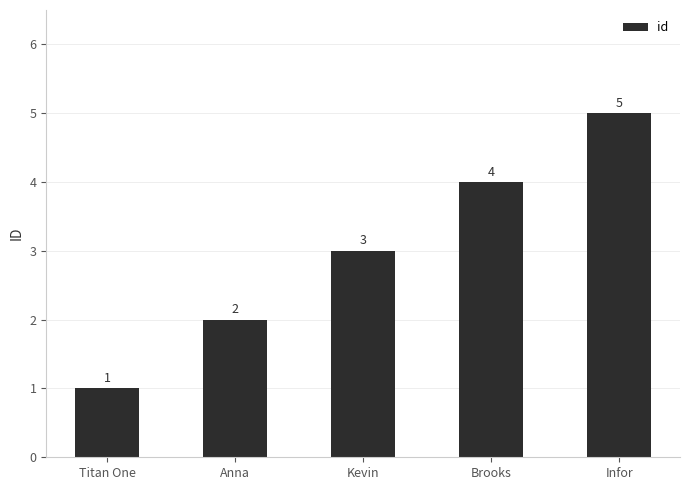

How many values are between 2 and 4?

3